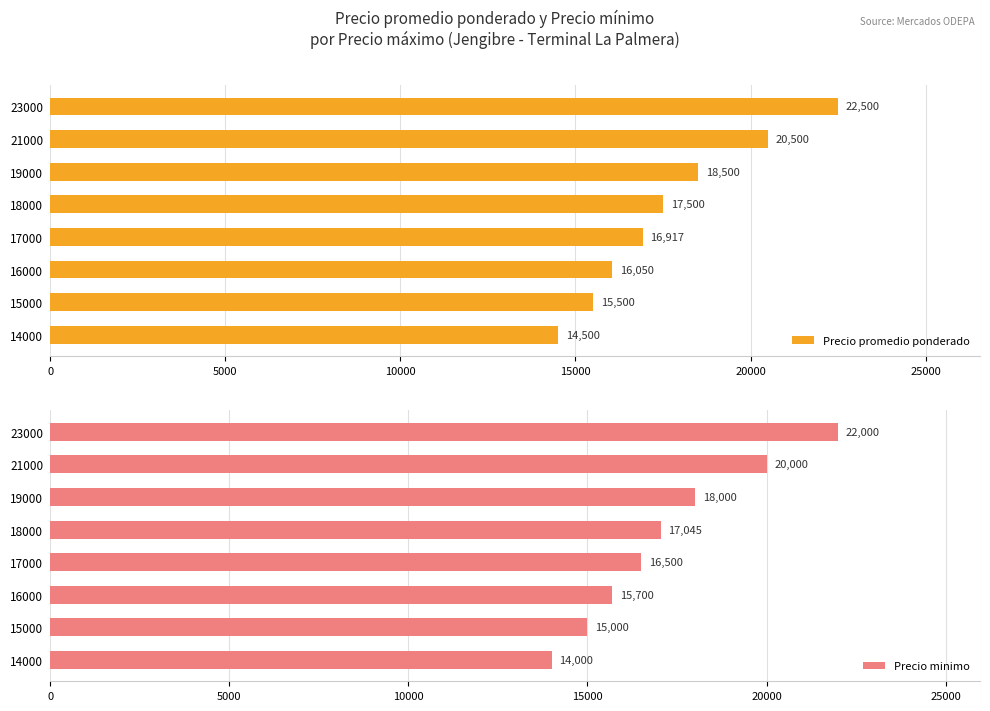

How many data points in Precio minimo are less than 17045?

4